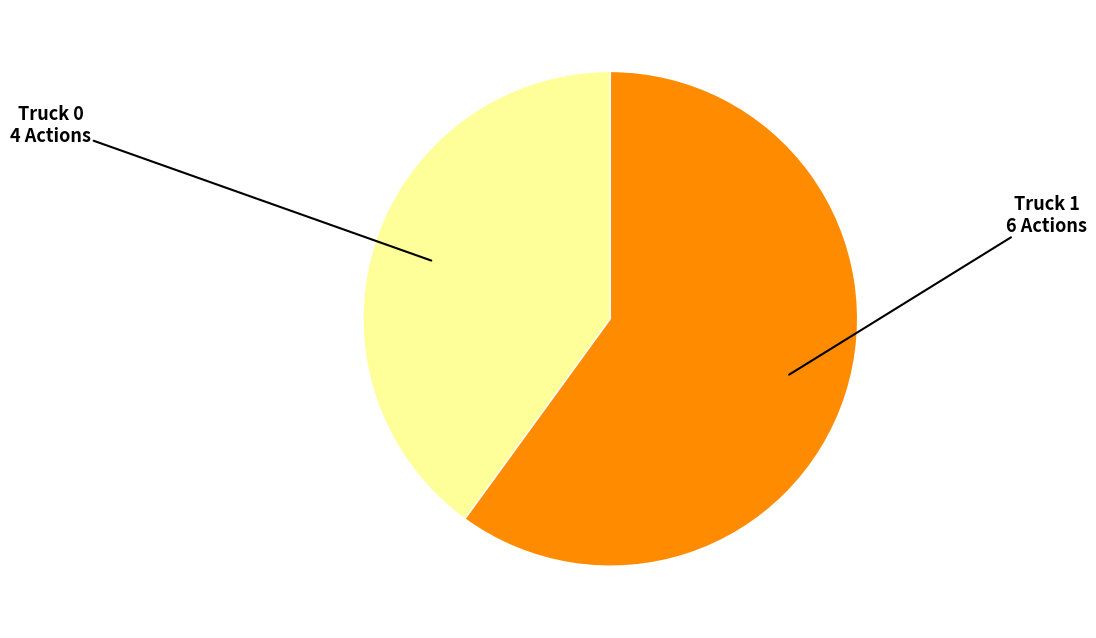

Is there a majority slice in this chart?

Yes